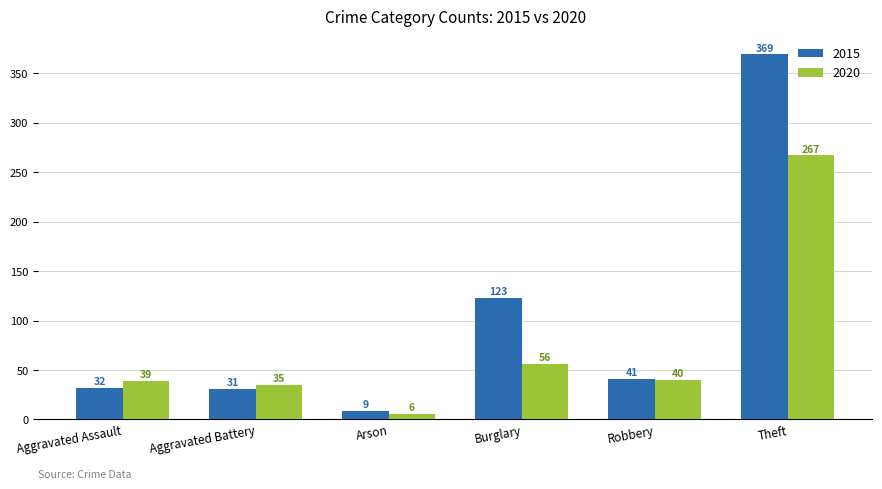

At how many categories does at least one series exceed 365?

1